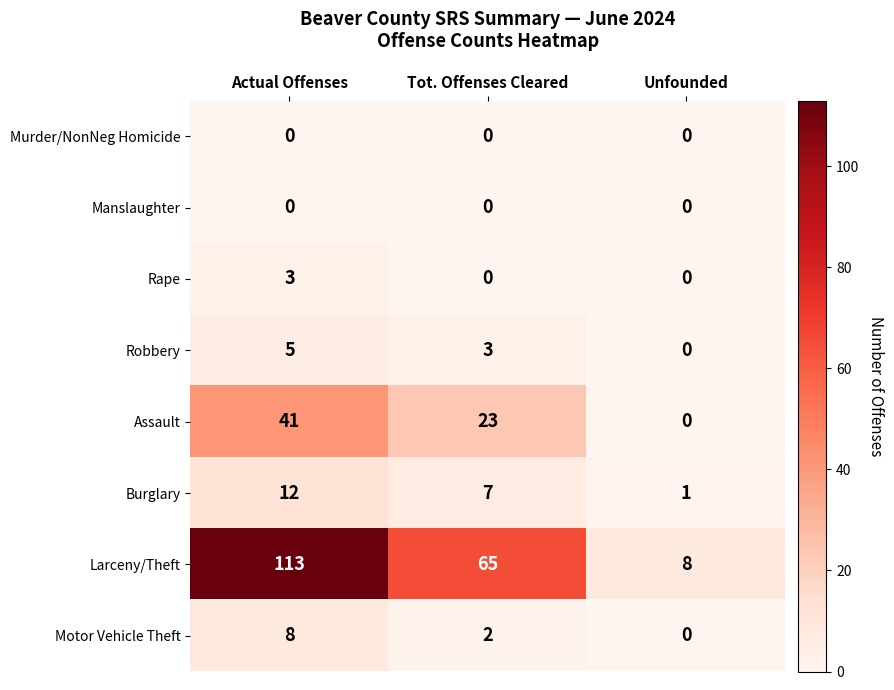

What is the maximum value shown in the chart?

113